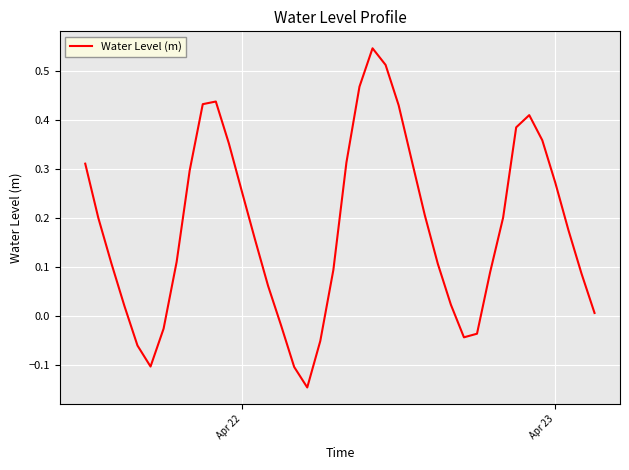

What is the difference between the maximum and minimum values?

0.7